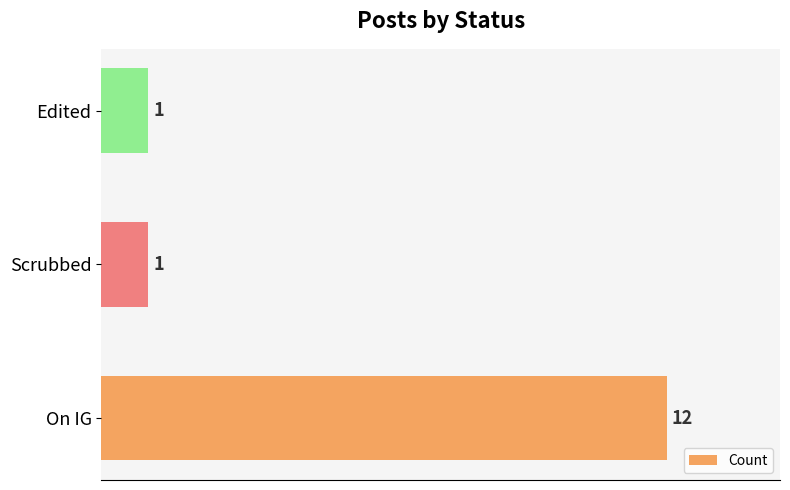

What is the change in value from On IG to Edited?

-11